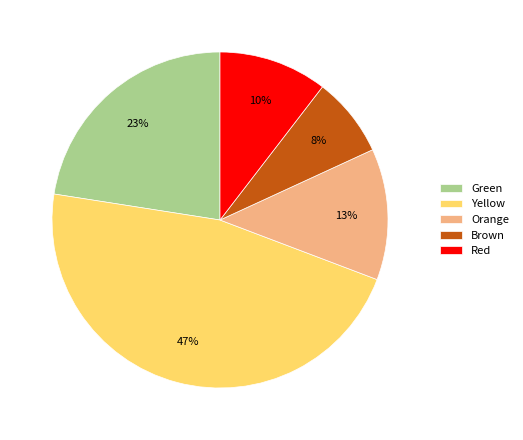

To the nearest percent, what is the combined percentage of Red and Brown?

18%